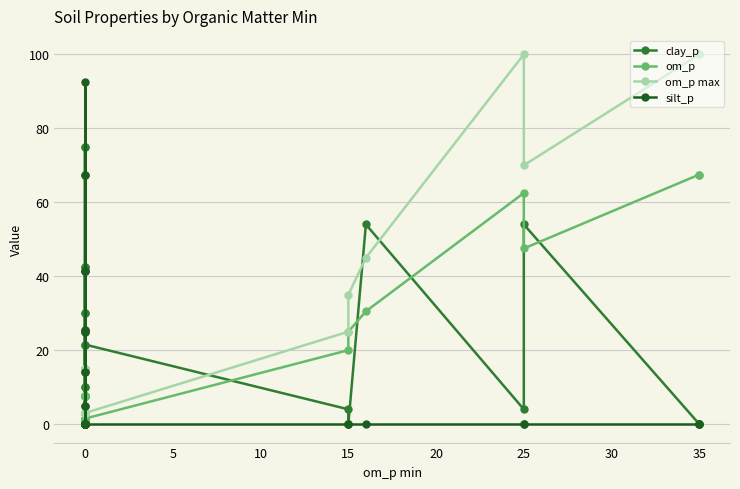

What is the spread (max minus min) of values at 0?

15.0